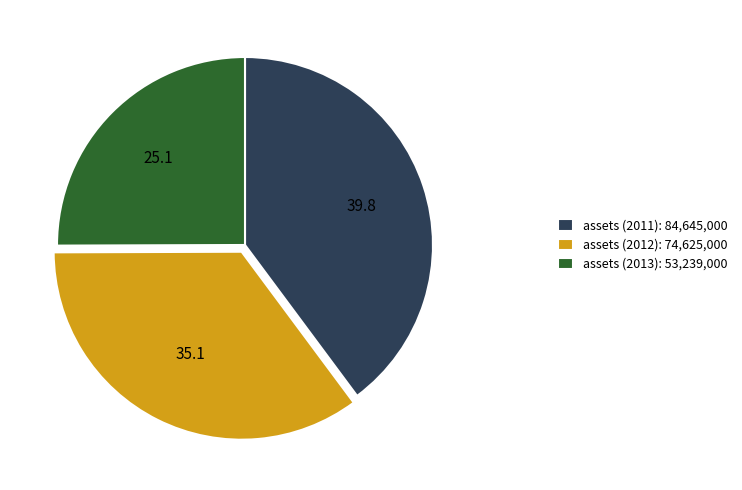

True or false: assets (2011): 84,645,000 accounts for 40% of the total.

True